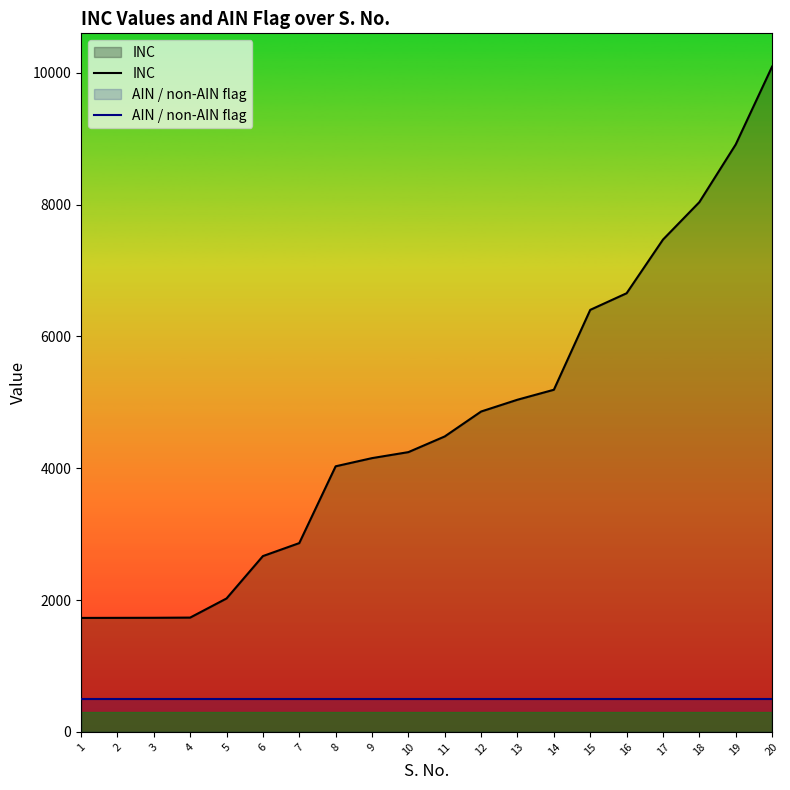

Rank the categories by INC value from lowest to highest.

1, 2, 3, 4, 5, 6, 7, 8, 9, 10, 11, 12, 13, 14, 15, 16, 17, 18, 19, 20